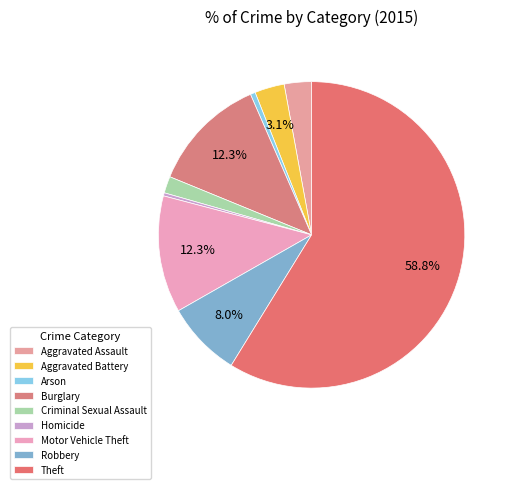

Is the sum of Arson and Motor Vehicle Theft greater than half?

No